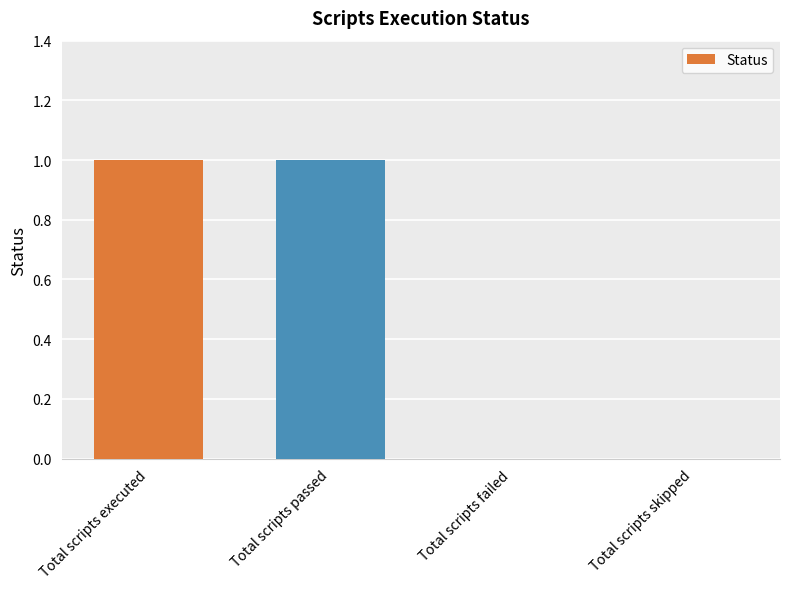

True or false: the data shows 2 at Total scripts executed.

False